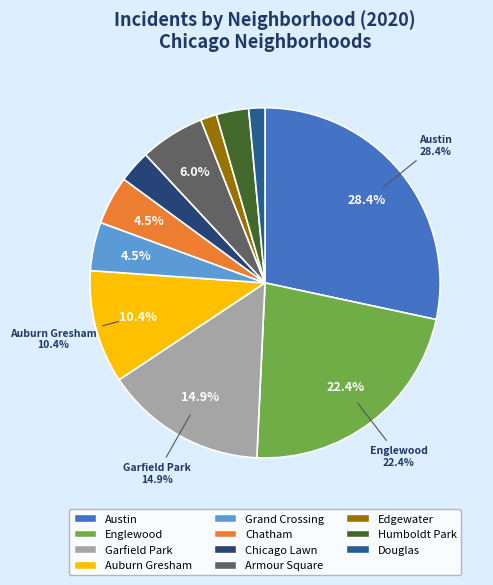

Count the number of slices in the pie.

11